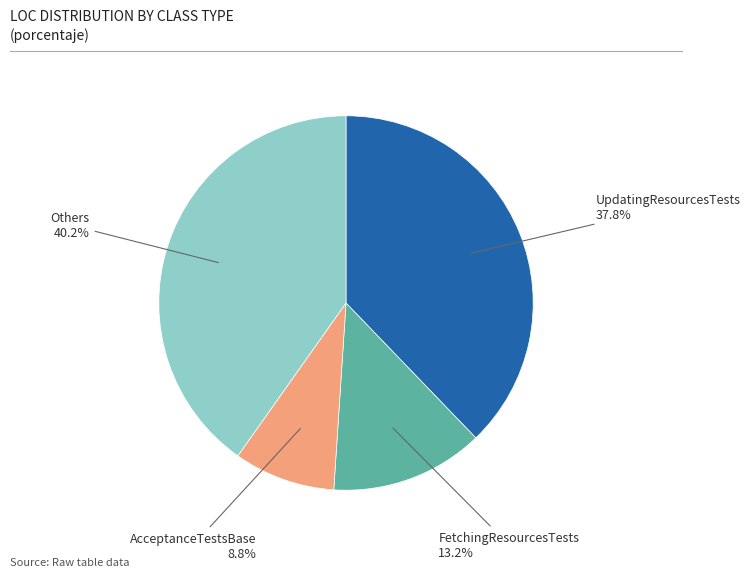

Does any single category account for the majority?

No